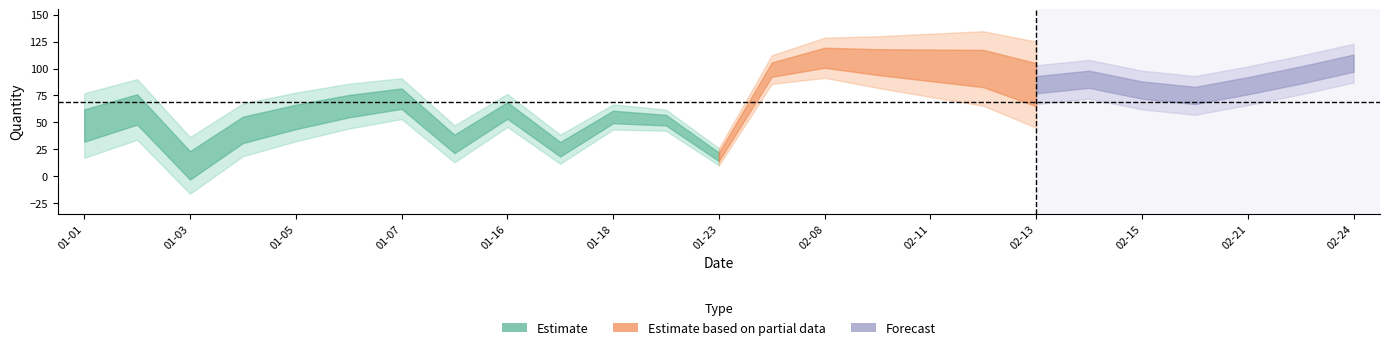

How many values are below 72?

12